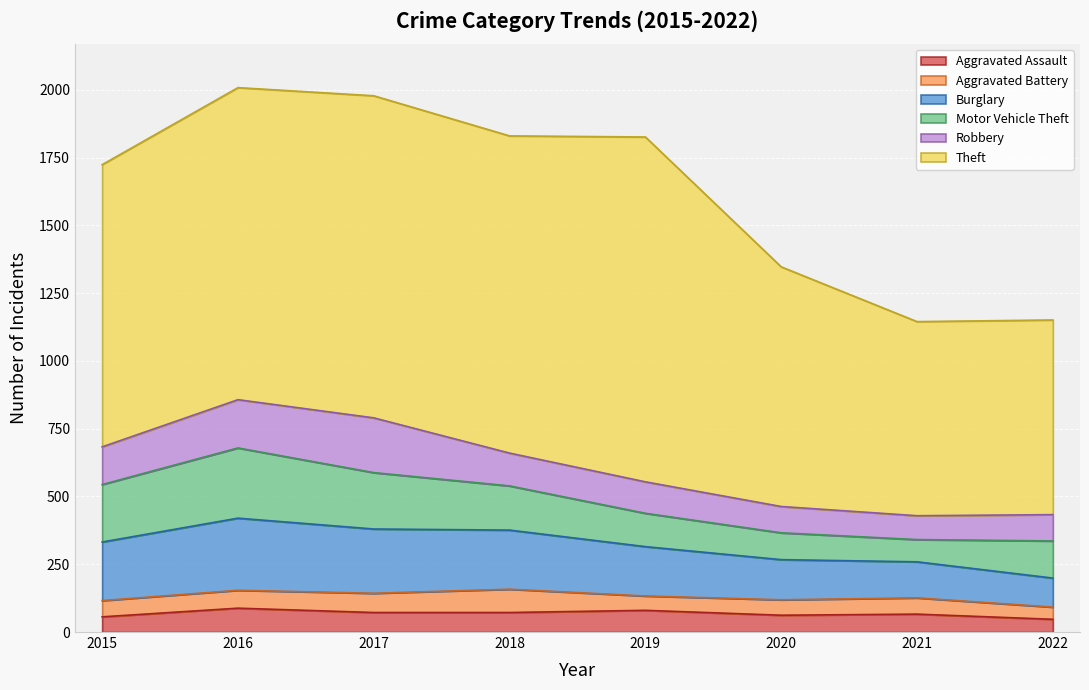

Which label corresponds to the largest value in the chart?

2019